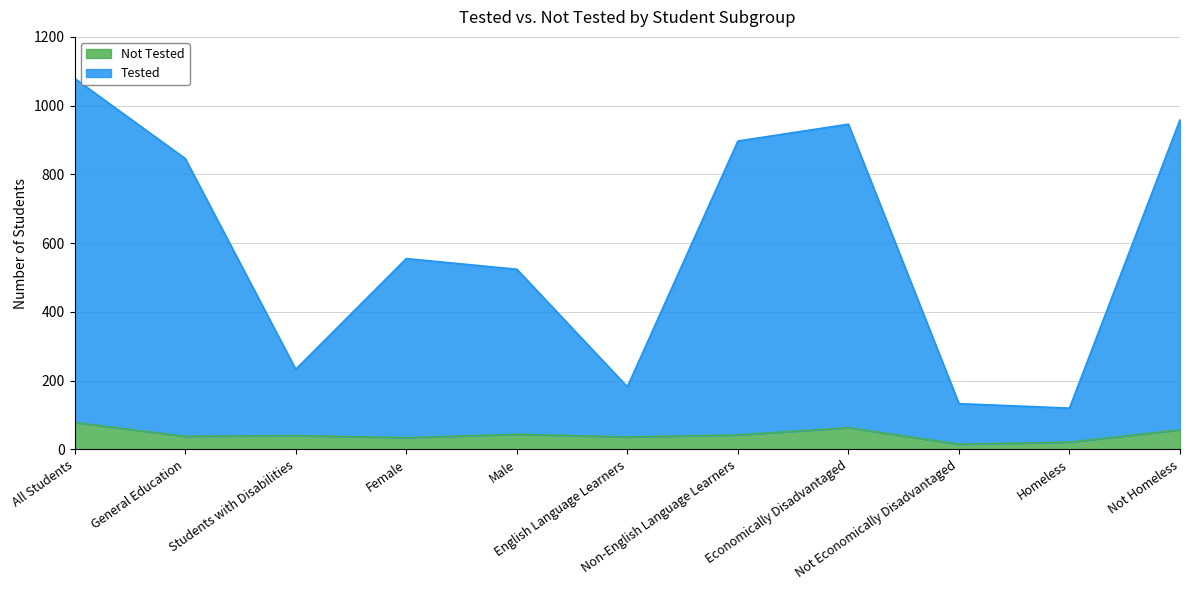

Which category has the highest value in the Tested series?

All Students